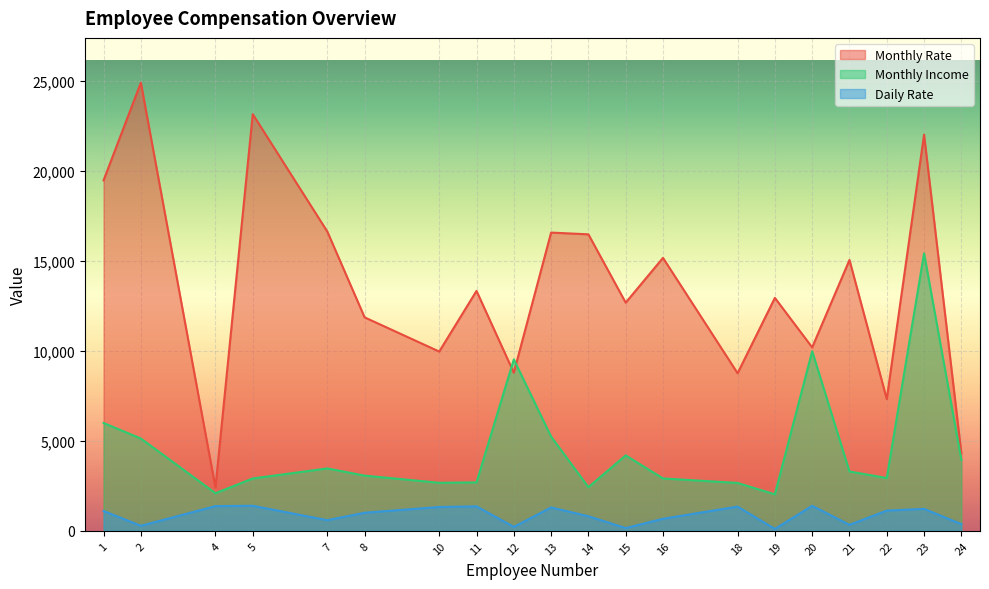

List the series in order of their peak value, highest first.

Monthly Rate, Monthly Income, Daily Rate